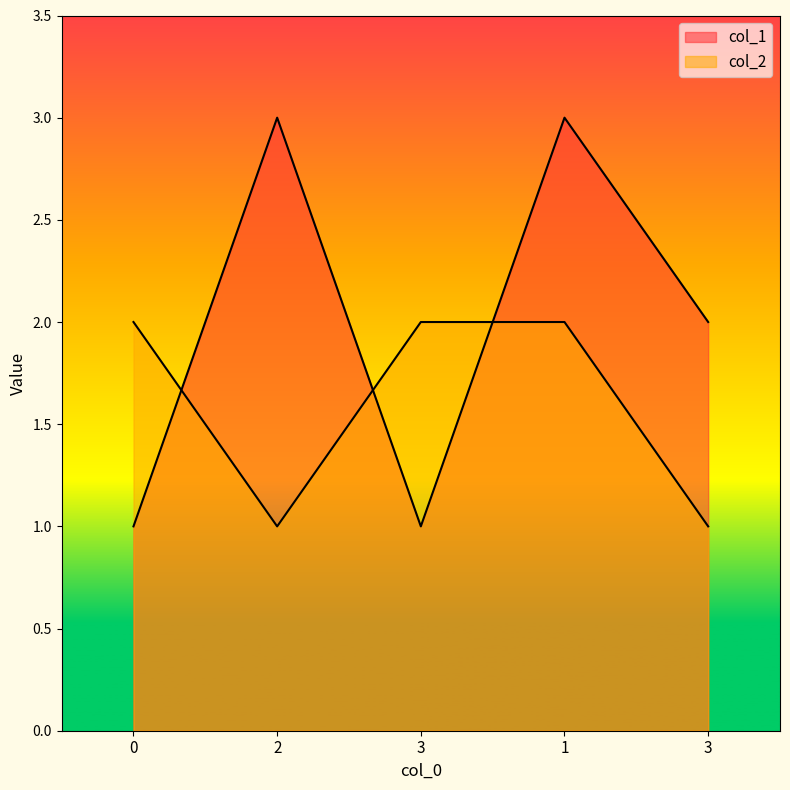

List the labels in order of col_1 value, smallest first.

0, 3, 3, 2, 1